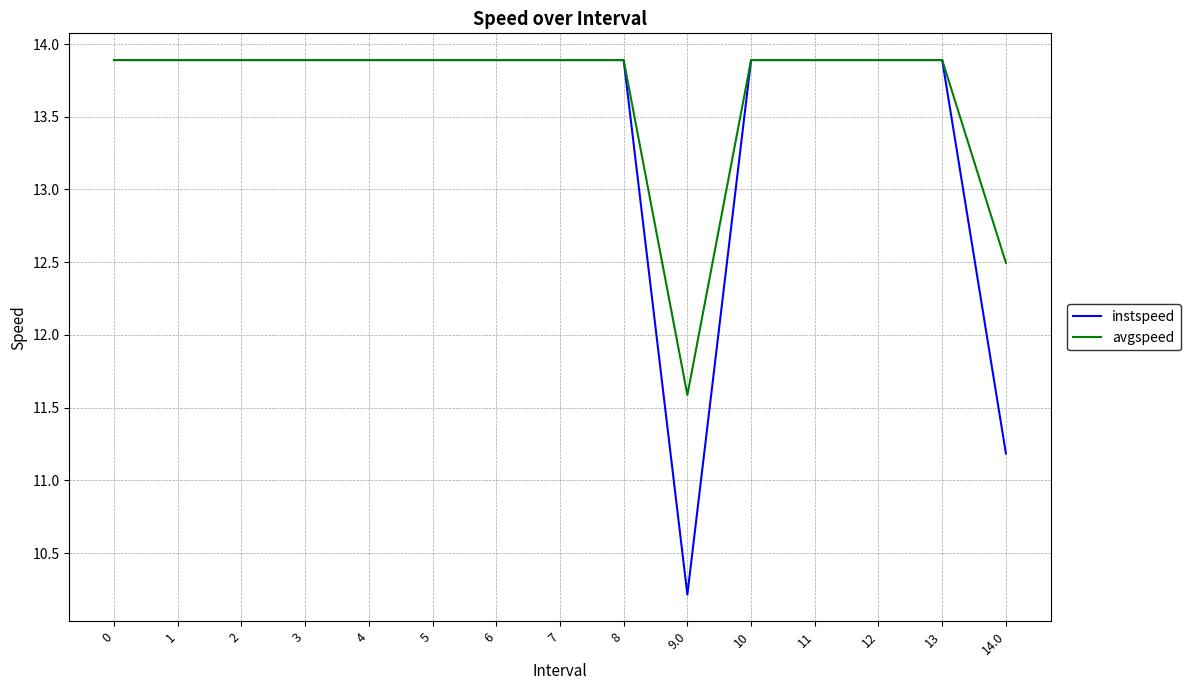

Which series has the largest total across all categories?

avgspeed